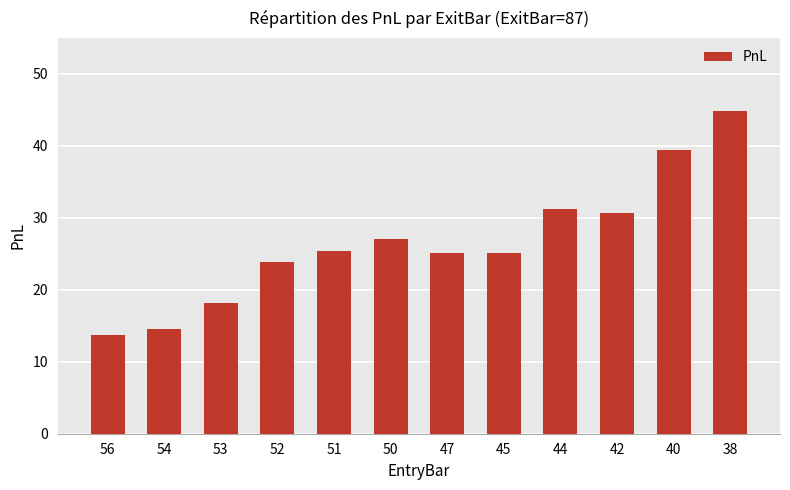

What is the difference between the maximum and minimum values?

31.1